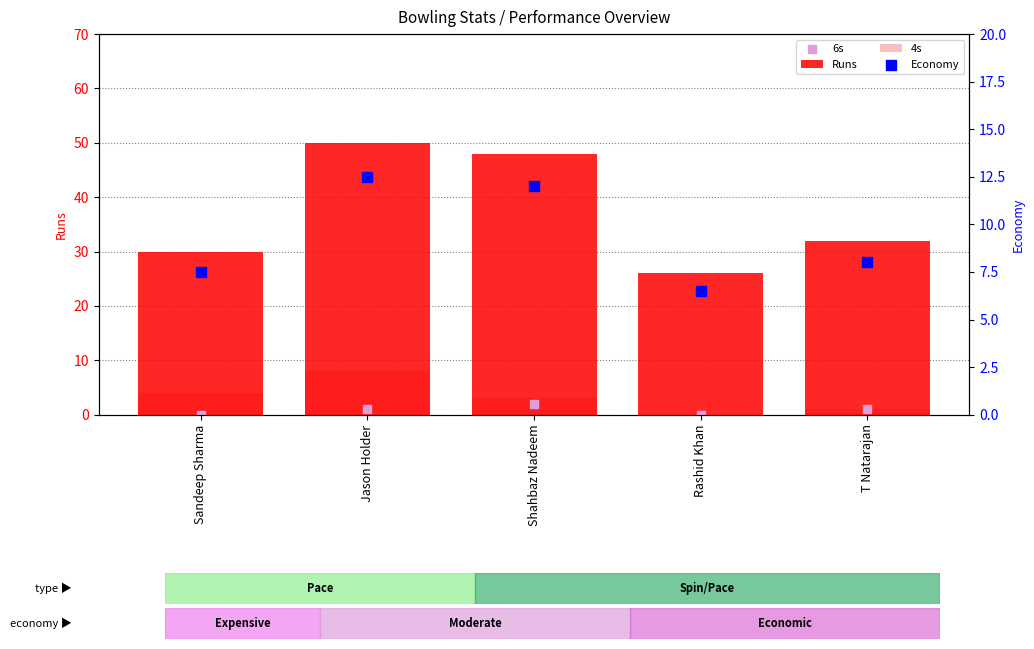

Which series reaches the maximum Y coordinate?

Runs